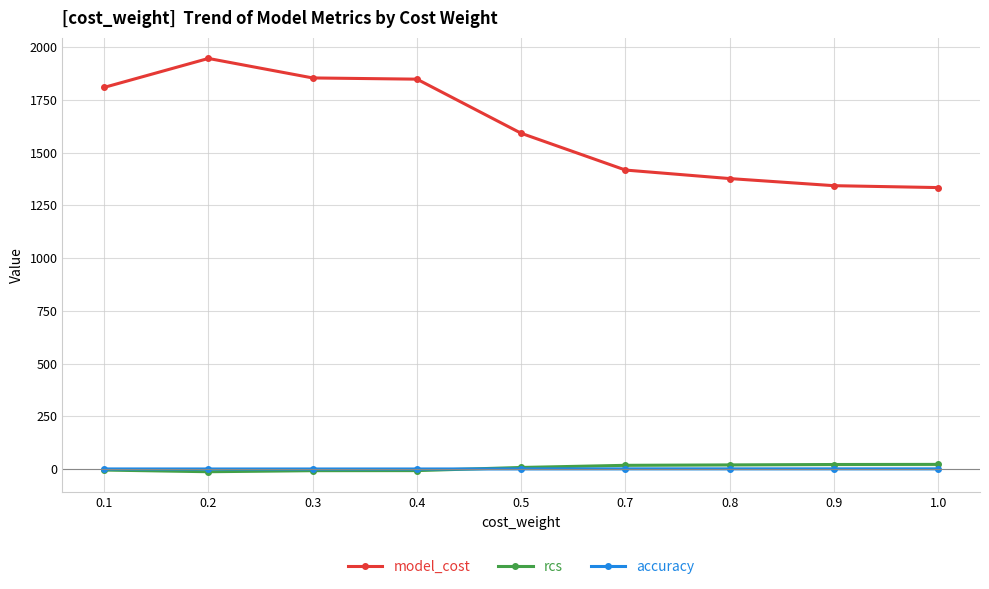

Is this an area chart (filled region under the line)?

No